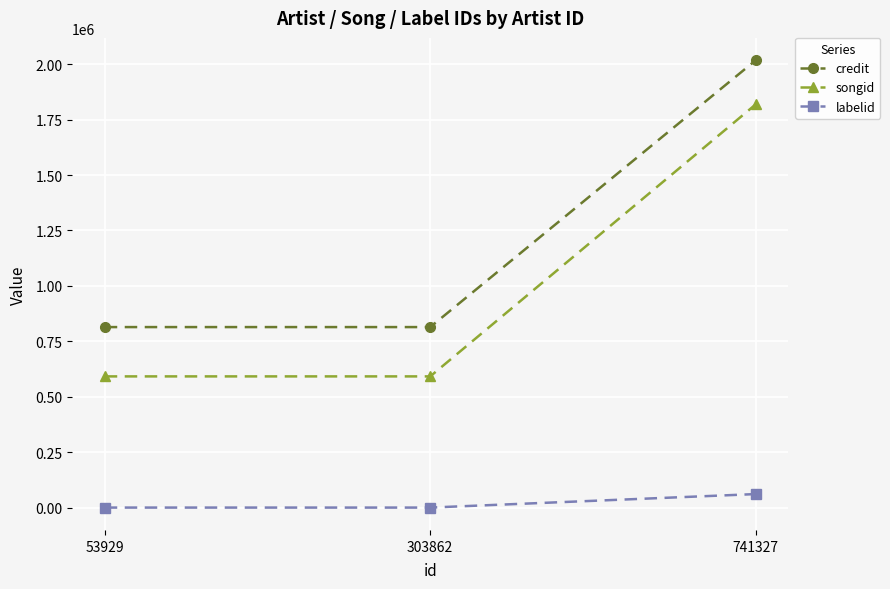

Is it true that credit equals 1442338 at 303862?

False